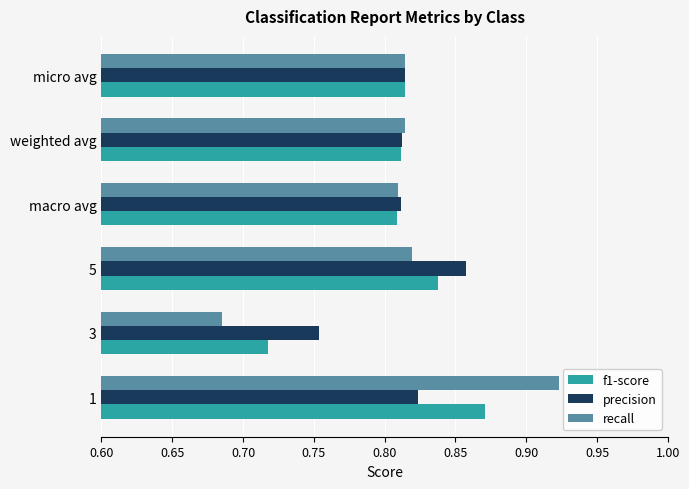

What is the total value across all series at macro avg?

2.4